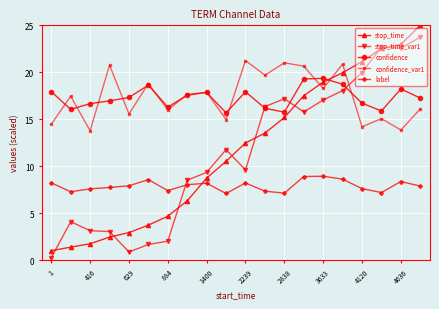

After their last crossing, which series has the higher values: confidence_var1 or stop_time?

stop_time